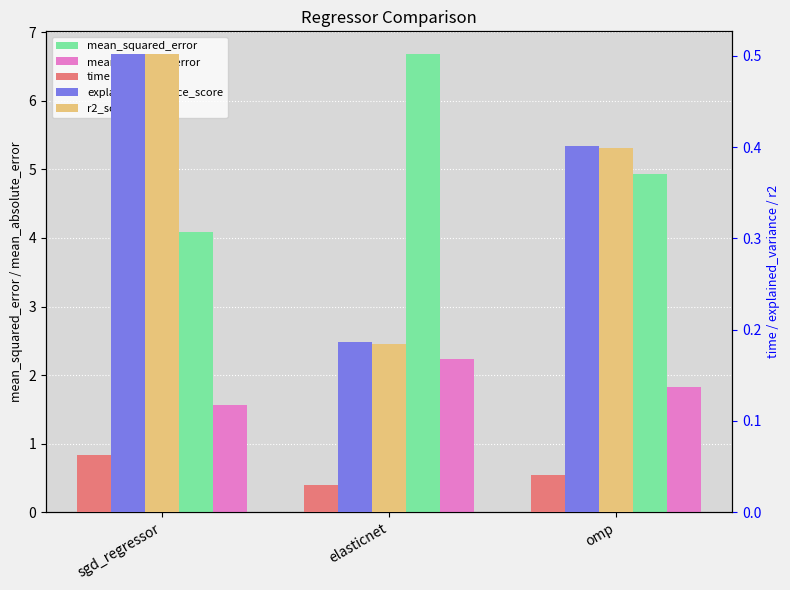

Reading left to right, list all the values displayed in this chart.

mean_squared_error: 4.1	6.7	4.9
mean_absolute_error: 1.6	2.2	1.8
time: 0.1	0.0	0.0
explained_variance_score: 0.5	0.2	0.4
r2_score: 0.5	0.2	0.4